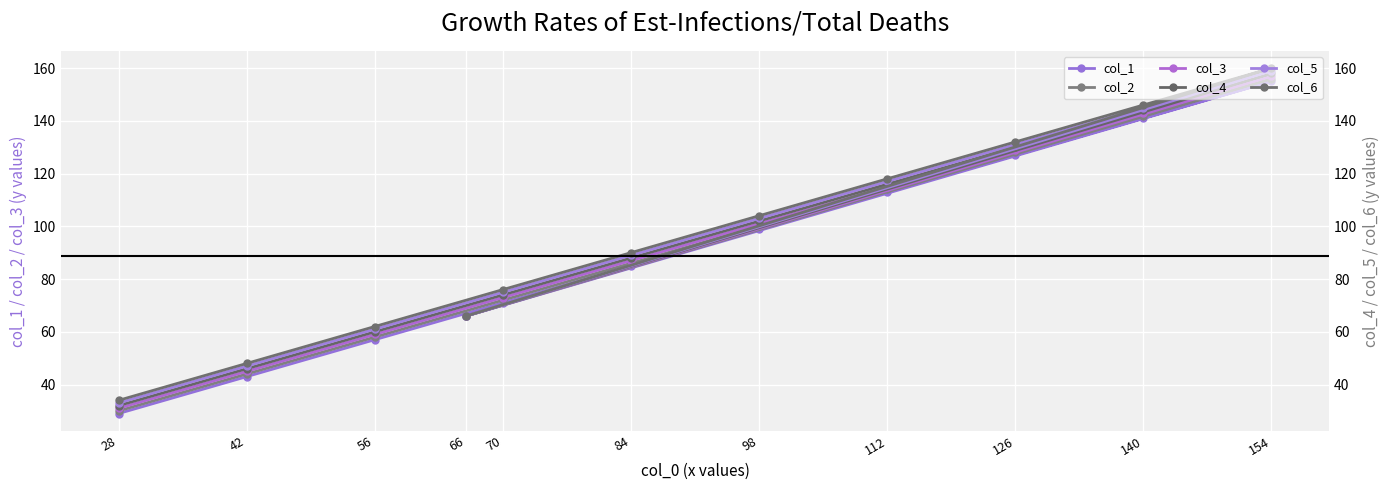

In col_5, how many points are higher than both neighbors (excluding endpoints)?

1